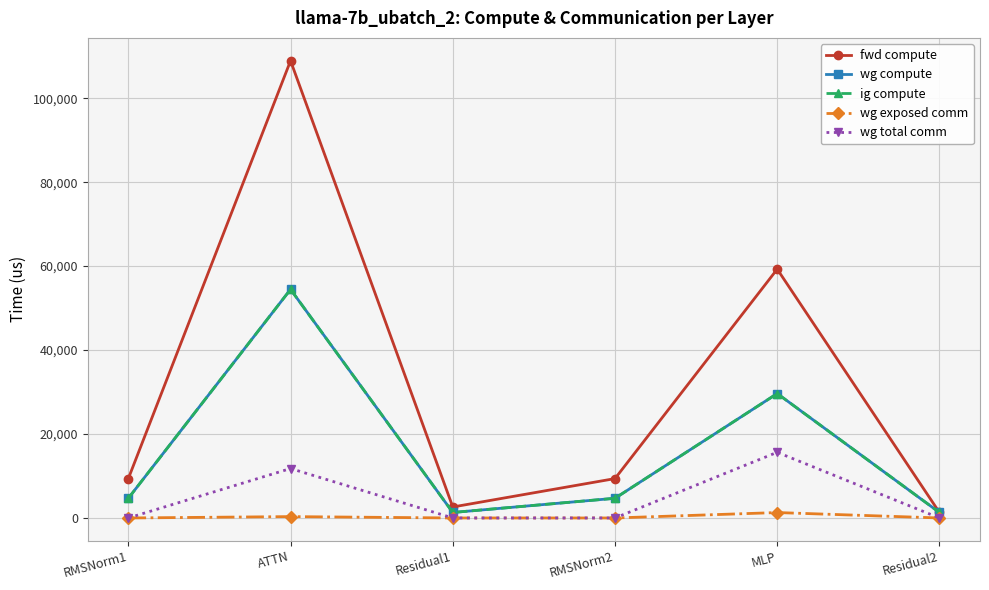

At which label does ig compute reach its minimum?

Residual1